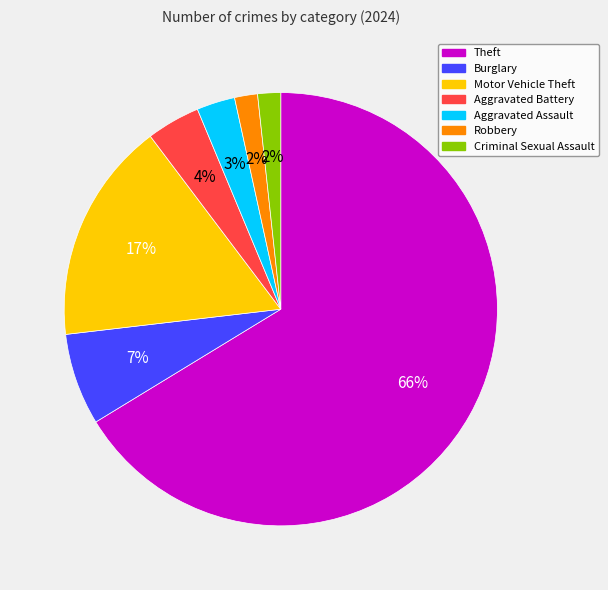

What is the largest slice in the pie chart?

Theft